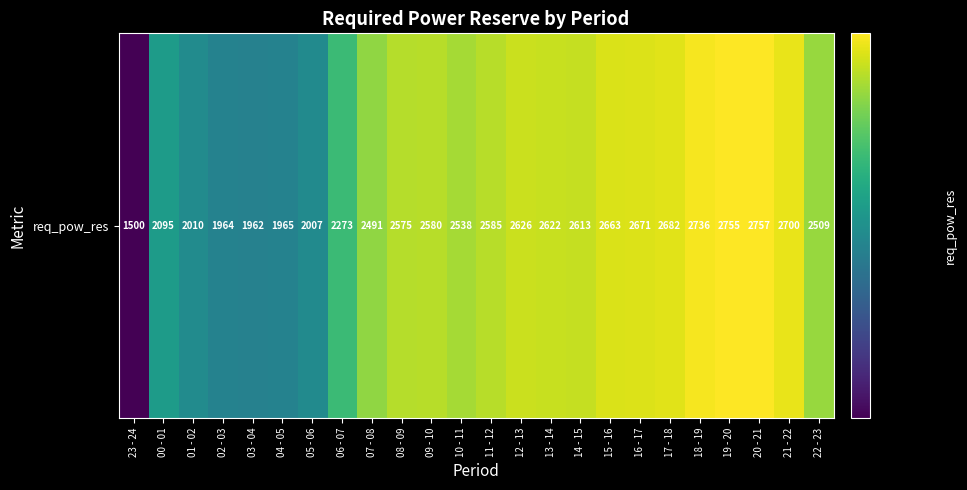

Where does the data first go above 2580?

11 - 12